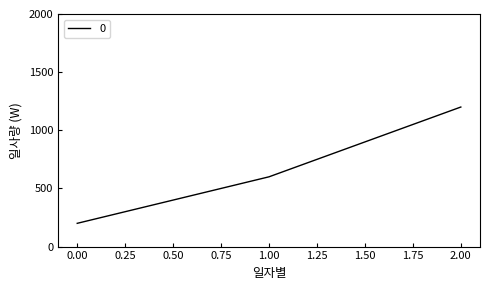

List the labels in order of value, smallest first.

0.00, 1.00, 2.00